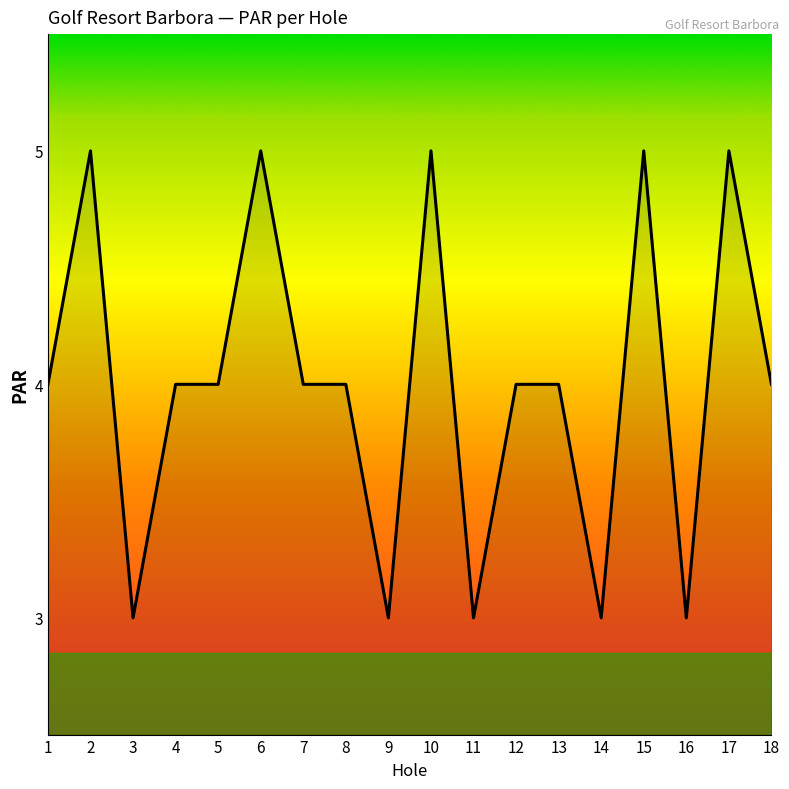

What is the maximum value shown in the chart?

5